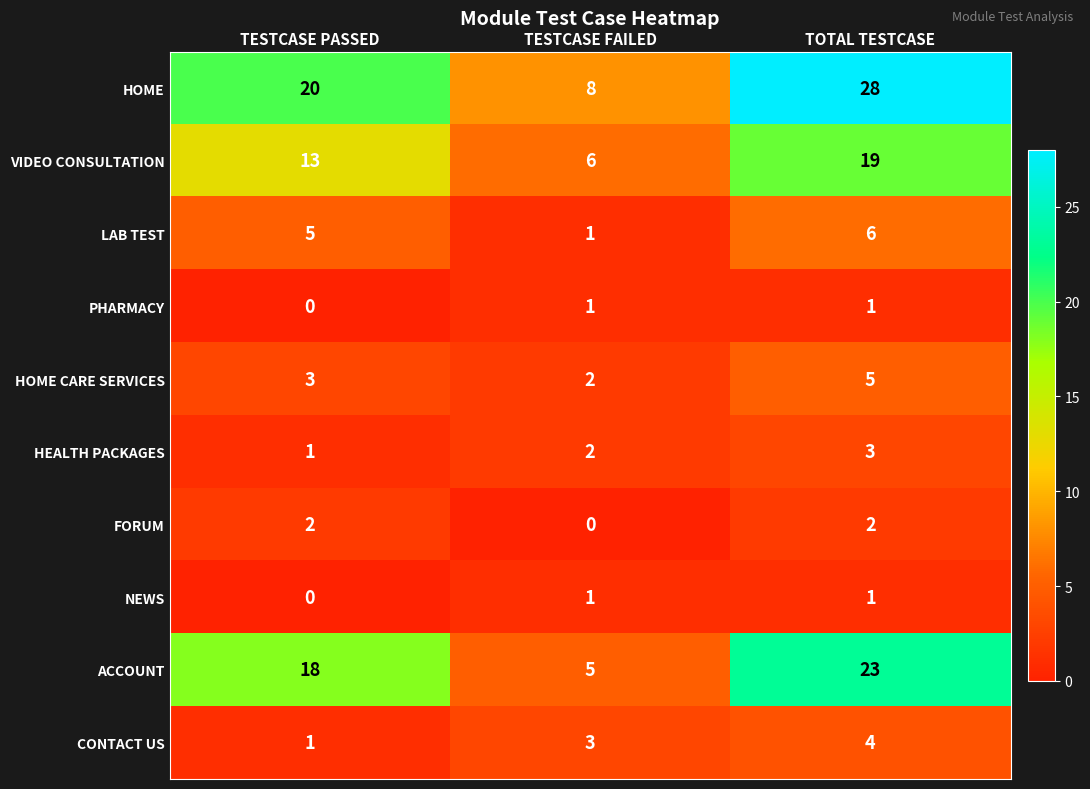

True or false: HEALTH PACKAGES has a value of 3 at TOTAL TESTCASE.

True